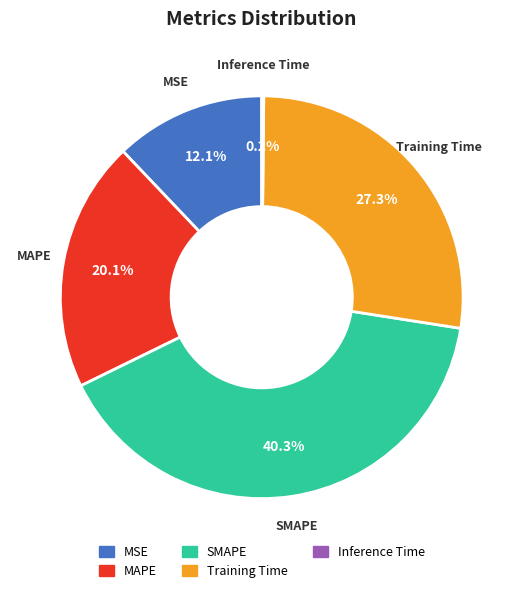

Which category has the biggest portion of the pie?

SMAPE